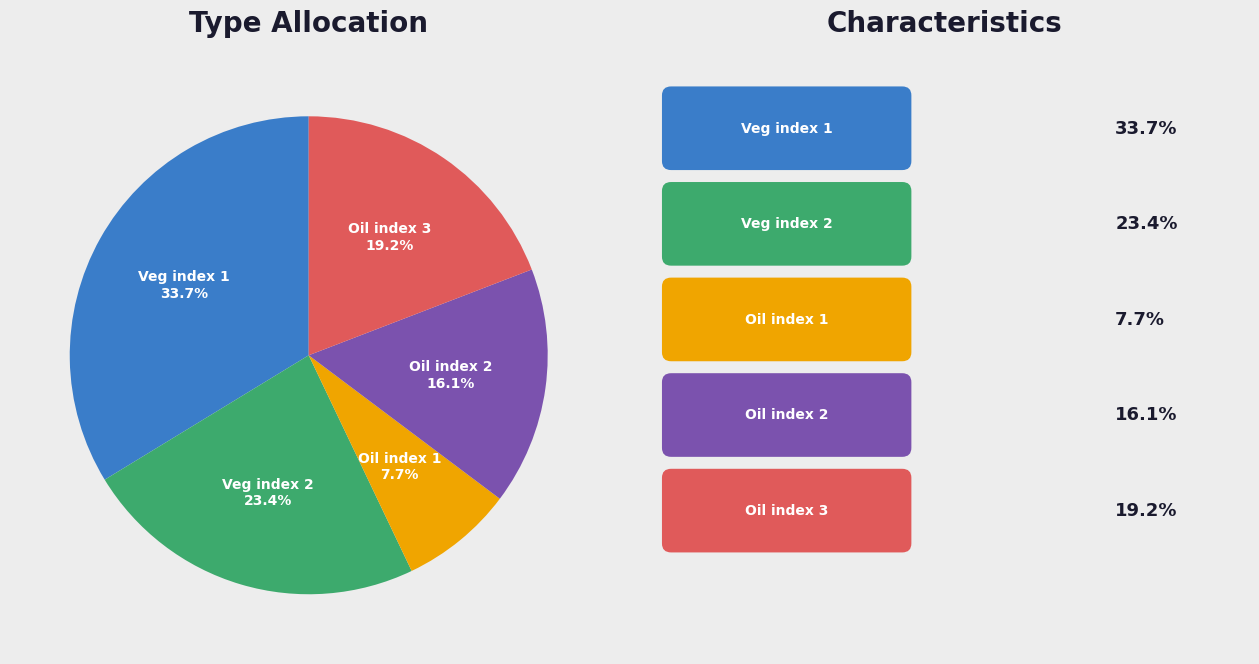

What percentage is the Oil index 3 slice, to the nearest percent?

19%